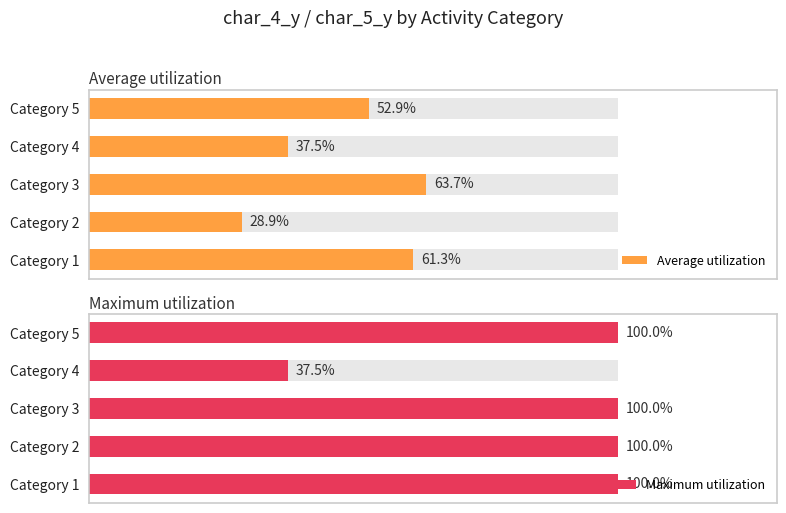

What is the sum of all Average utilization values?

244.2